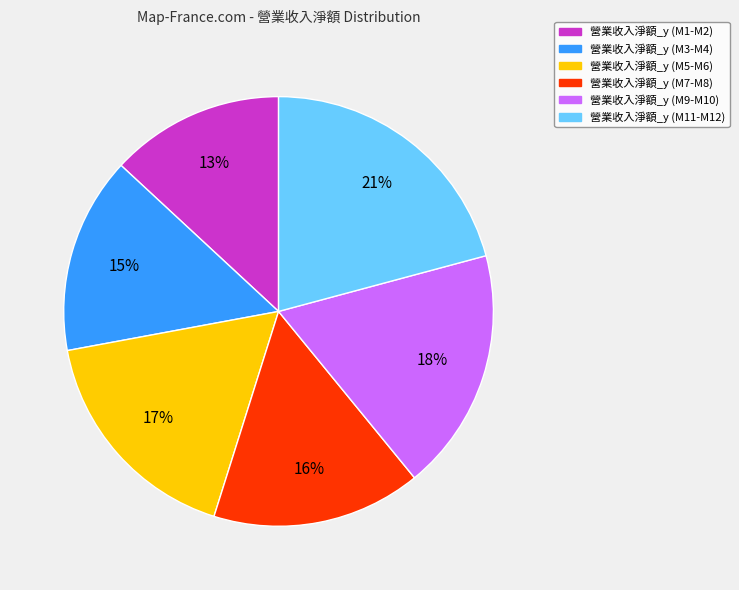

Is there a majority slice in this chart?

No